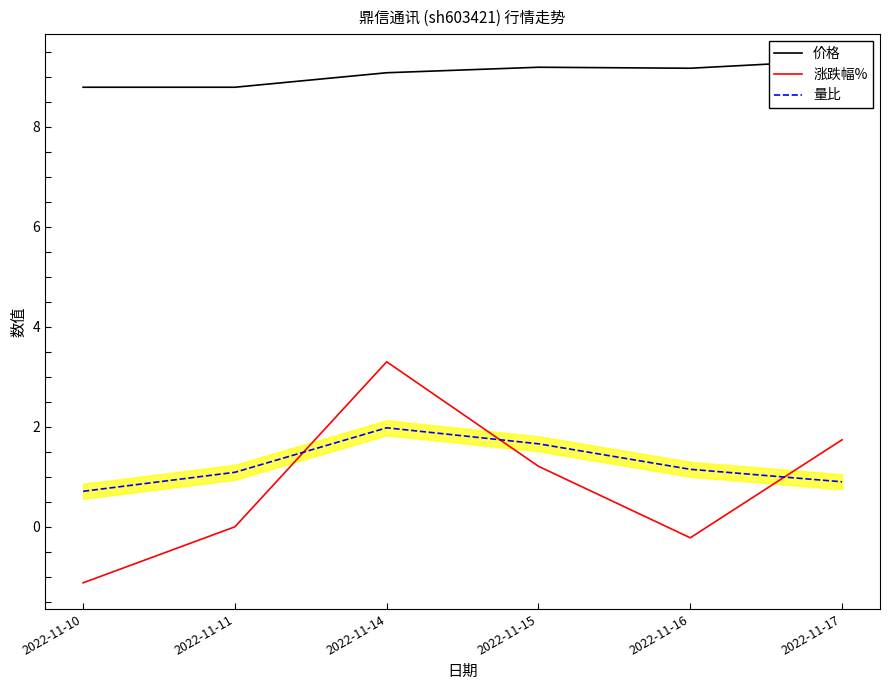

Where do 涨跌幅% and 量比 first cross each other?

2022-11-11 and 2022-11-14